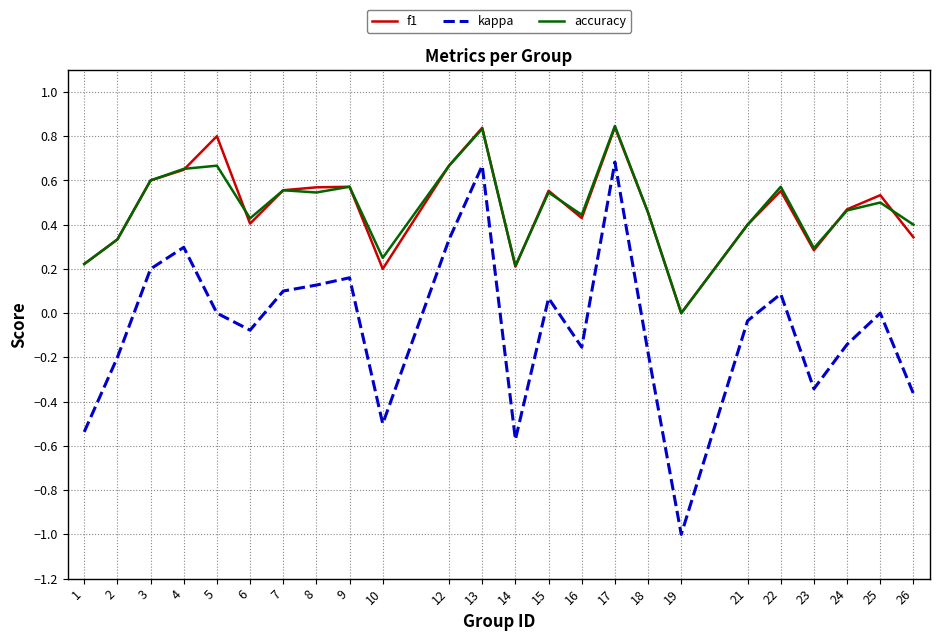

Which series has the widest spread of values?

kappa